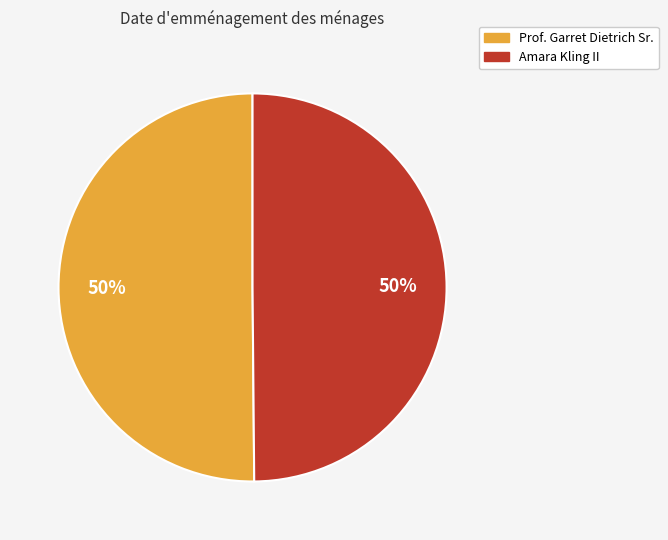

Count the number of slices in the pie.

2